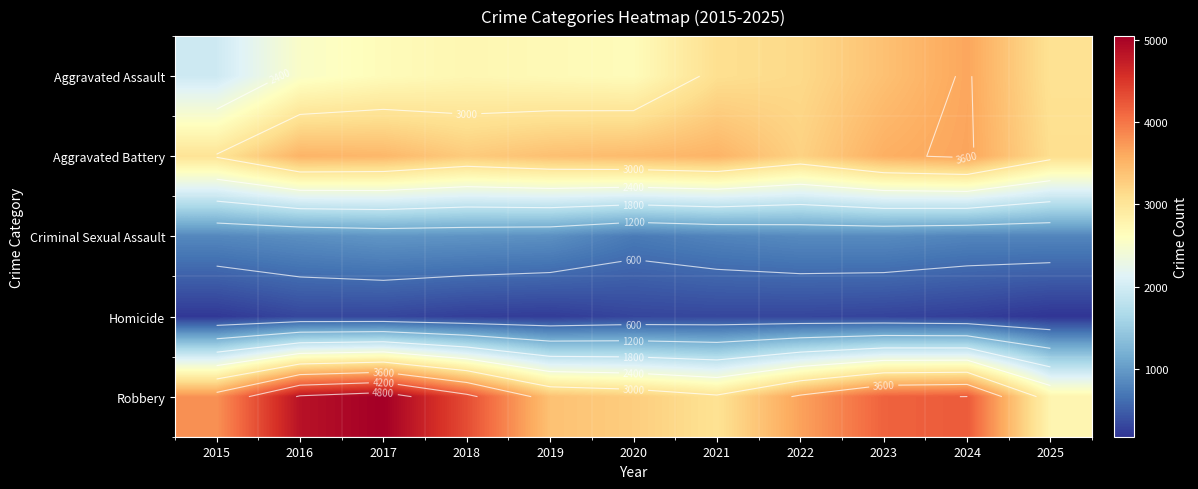

Rank the series by their maximum value, from lowest to highest.

Homicide, Criminal Sexual Assault, Aggravated Assault, Aggravated Battery, Robbery